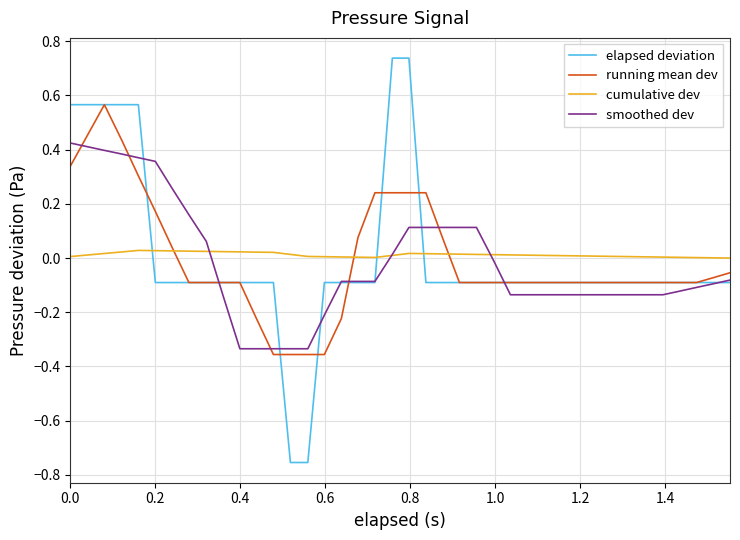

What is the difference between the maximum and minimum values in the elapsed deviation series?

1.5